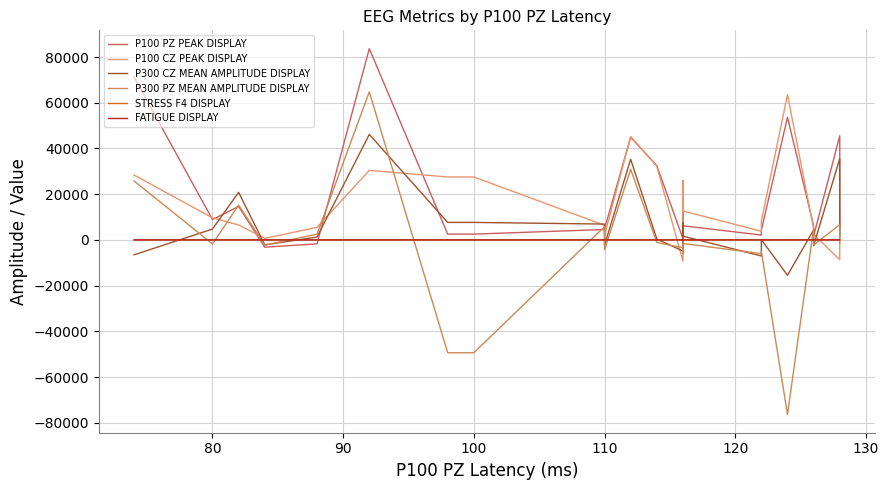

After their last crossing, which series has the higher values: P300 CZ MEAN AMPLITUDE DISPLAY or P100 CZ PEAK DISPLAY?

P100 CZ PEAK DISPLAY